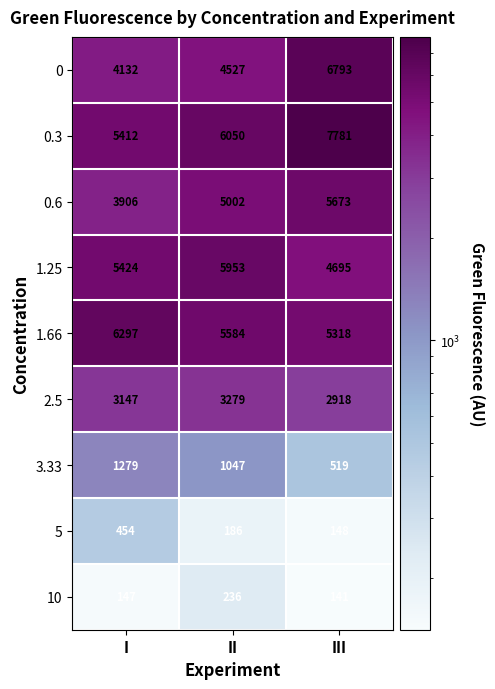

Reading right to left, extract all data points from this chart.

0: 6793	4527	4132
0.3: 7781	6050	5412
0.6: 5673	5002	3906
1.25: 4695	5953	5424
1.66: 5318	5584	6297
2.5: 2918	3279	3147
3.33: 519	1047	1279
5: 148	186	454
10: 141	236	147